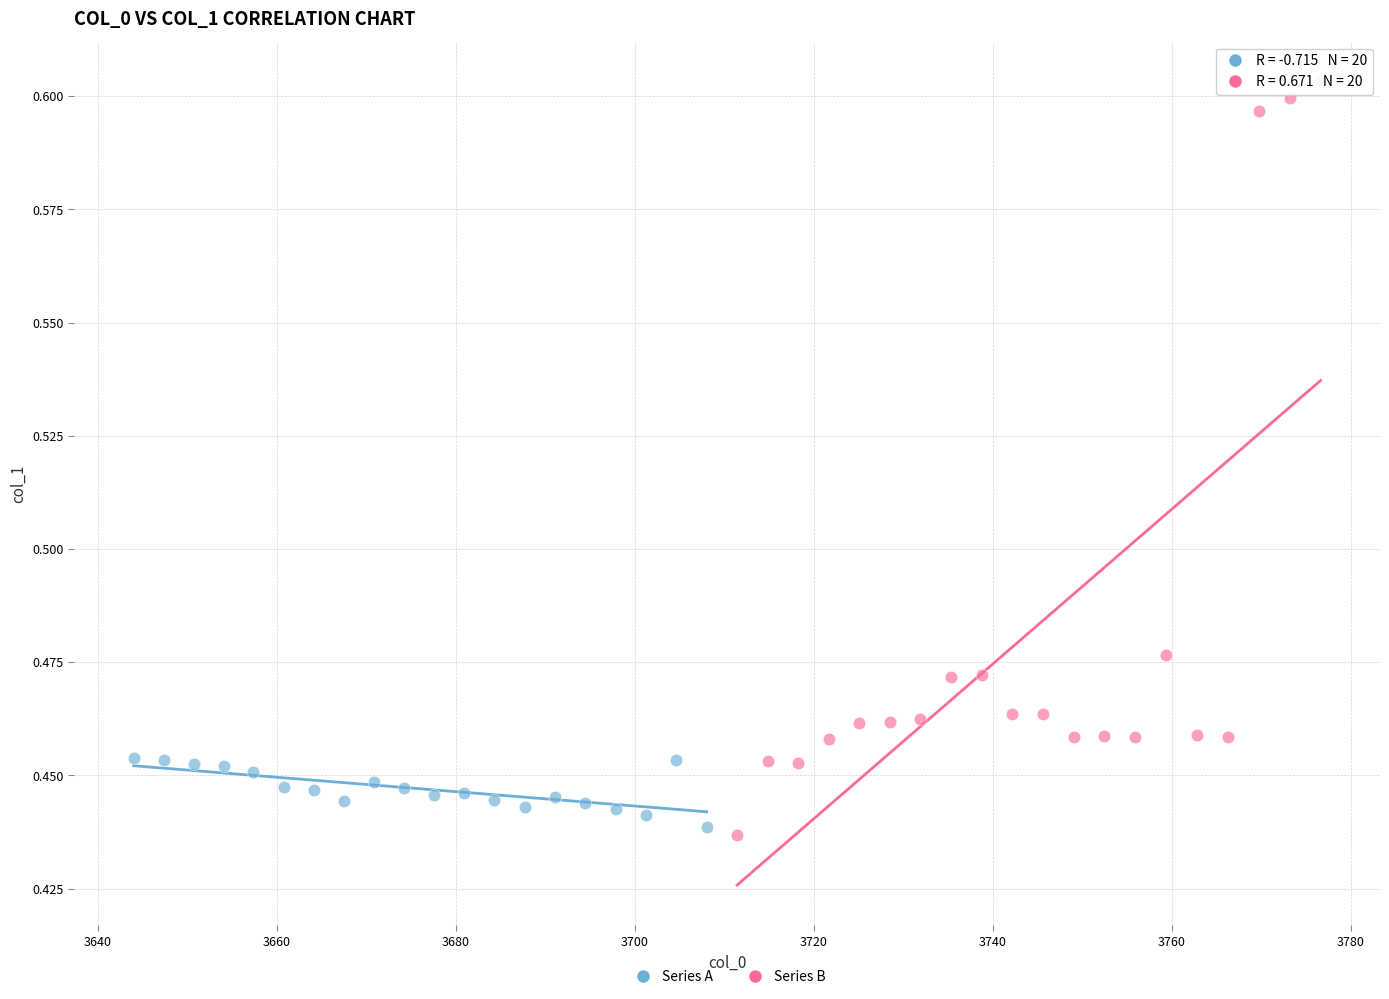

Which series contains the highest Y value?

Series B